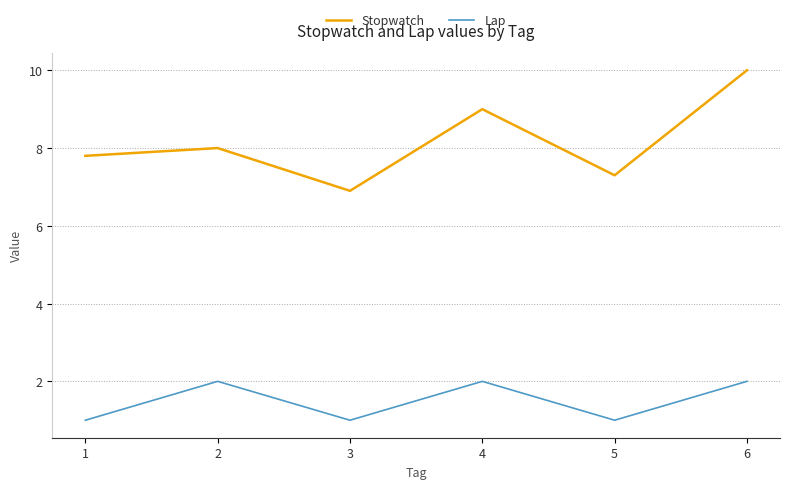

What is the average value of the Lap series?

1.5